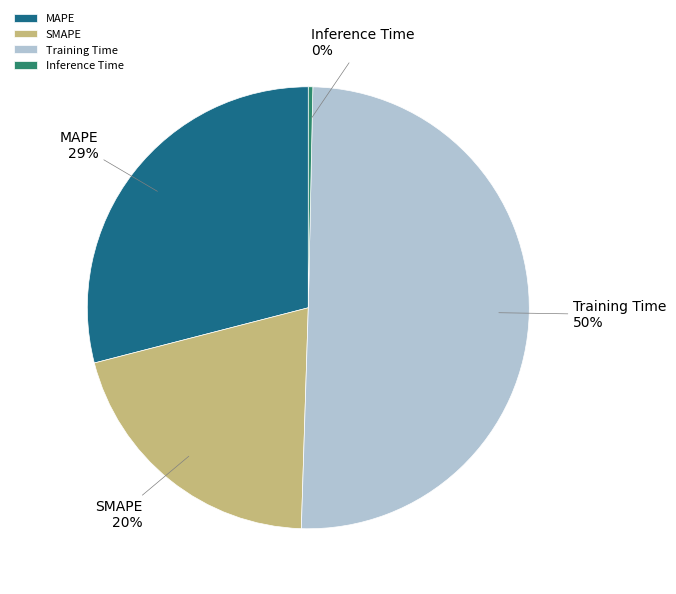

Rank the categories by value from lowest to highest.

Inference Time, SMAPE, MAPE, Training Time